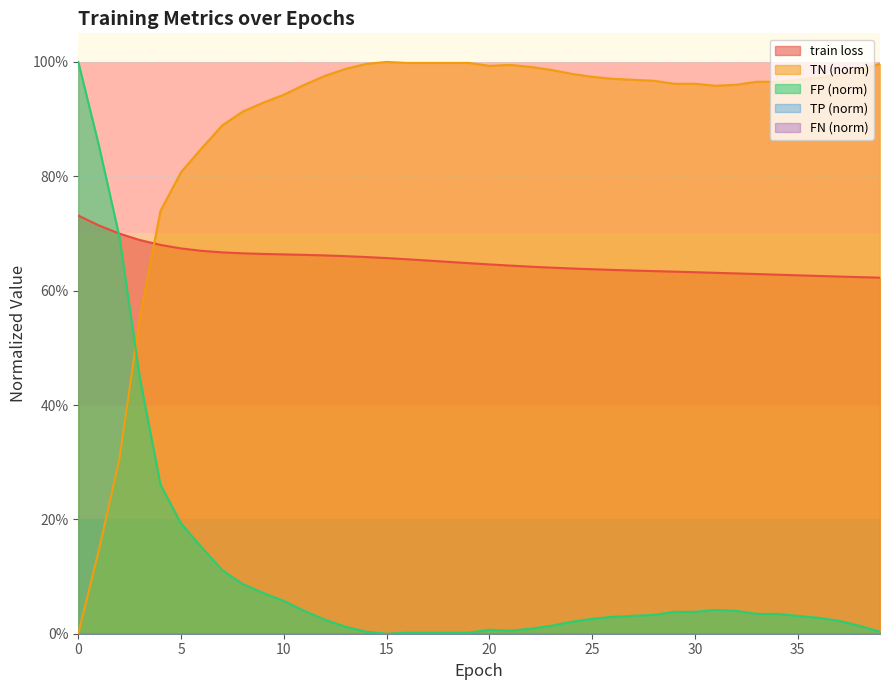

True or false: TN has a value of 0.4 at 2.

False